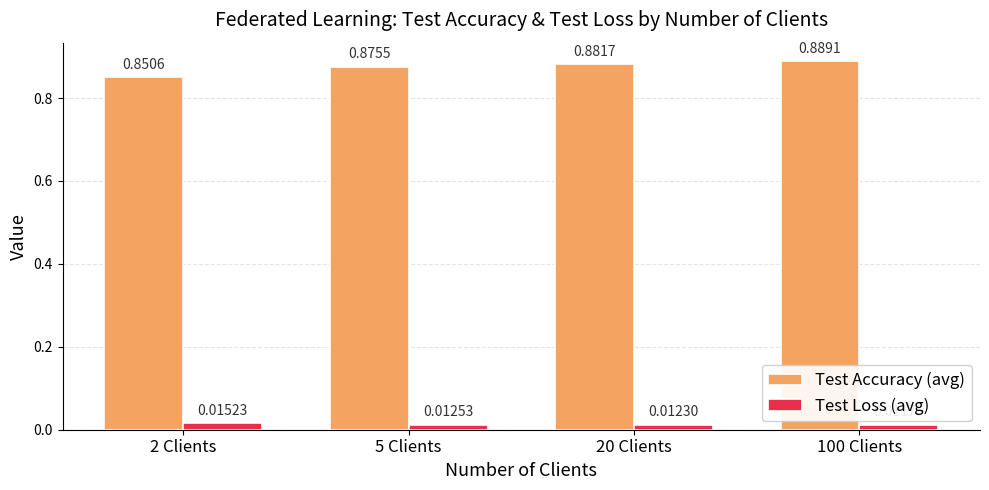

What are all the series names shown in the legend?

Test Accuracy (avg), Test Loss (avg)